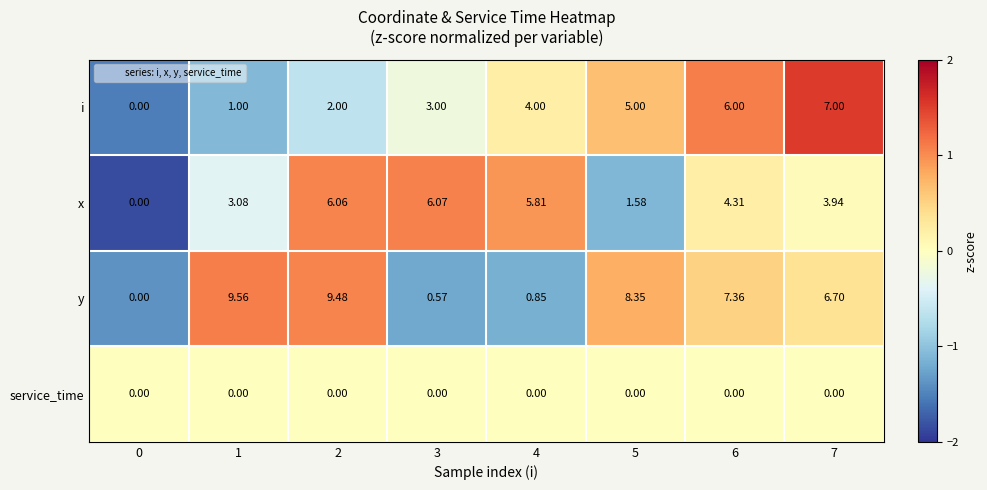

How many data points does each series have?

8